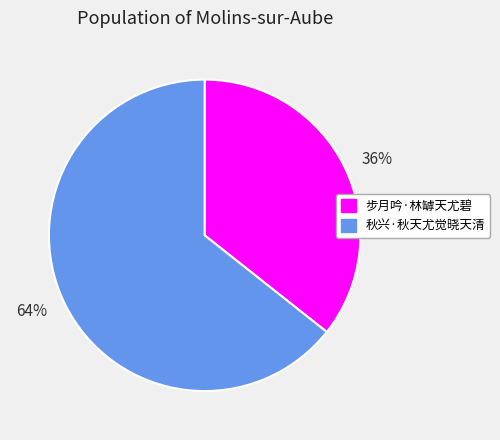

Rank the categories by value from highest to lowest.

秋兴·秋天尤觉晓天清, 步月吟·林罅天尤碧